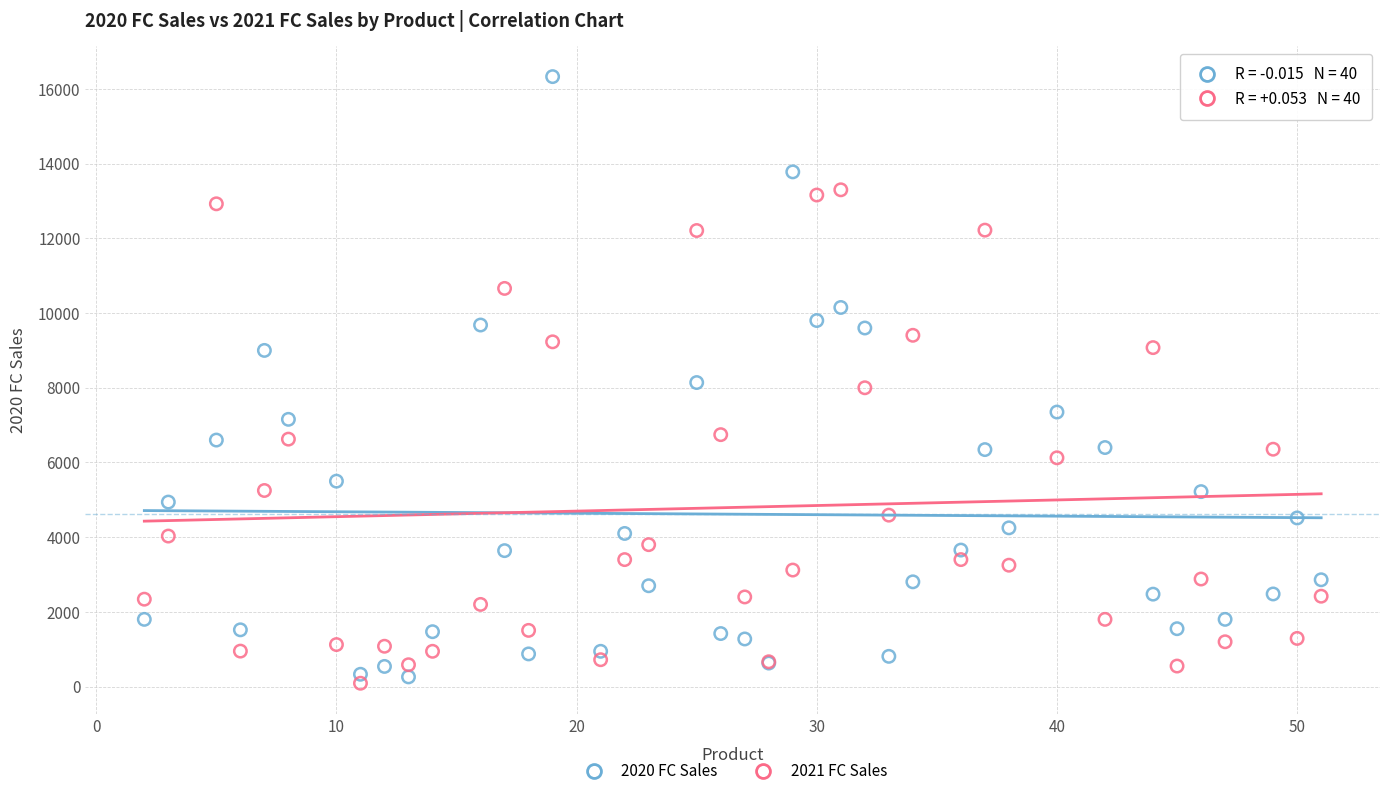

Which series contains the highest Y value?

2020 FC Sales